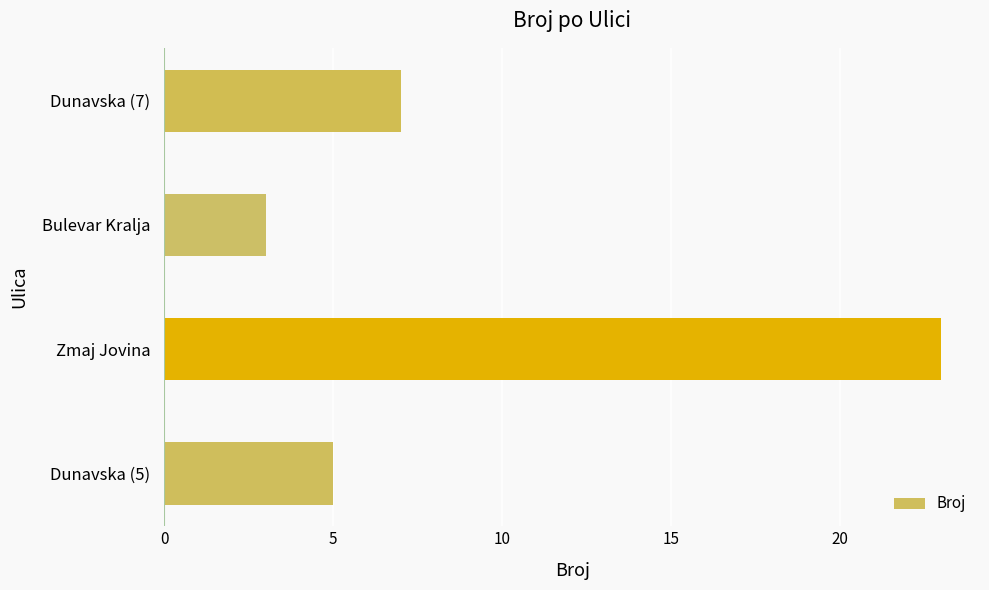

What is the maximum value shown in the chart?

23